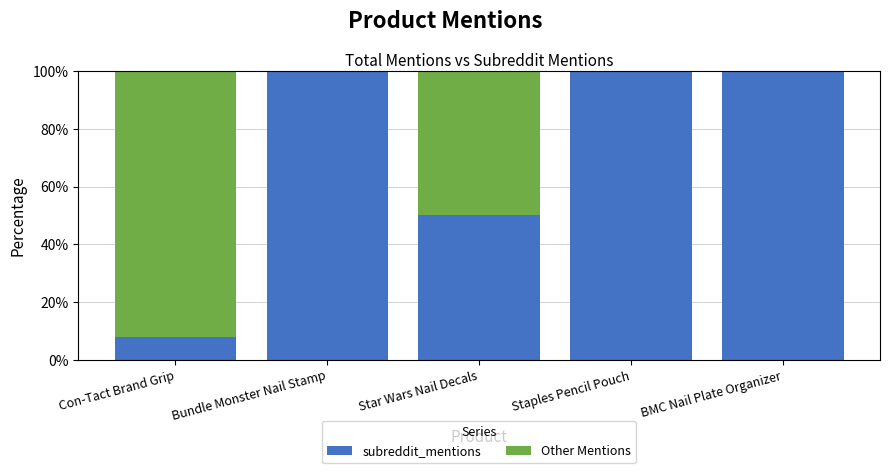

Does the chart contain stacked bars?

Yes